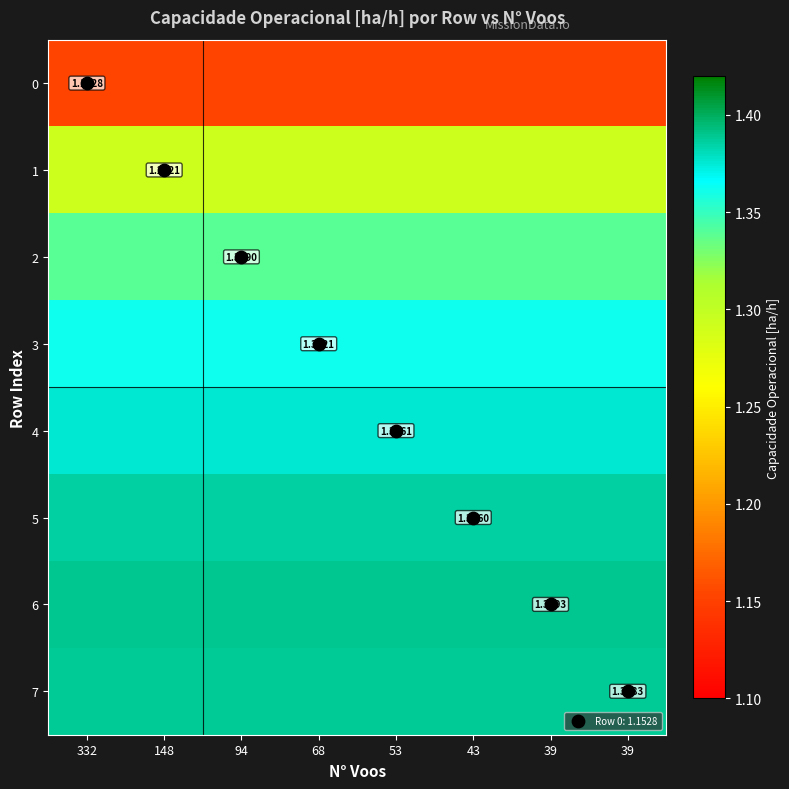

The value of 6 at 68 is 1.4. True or false?

True